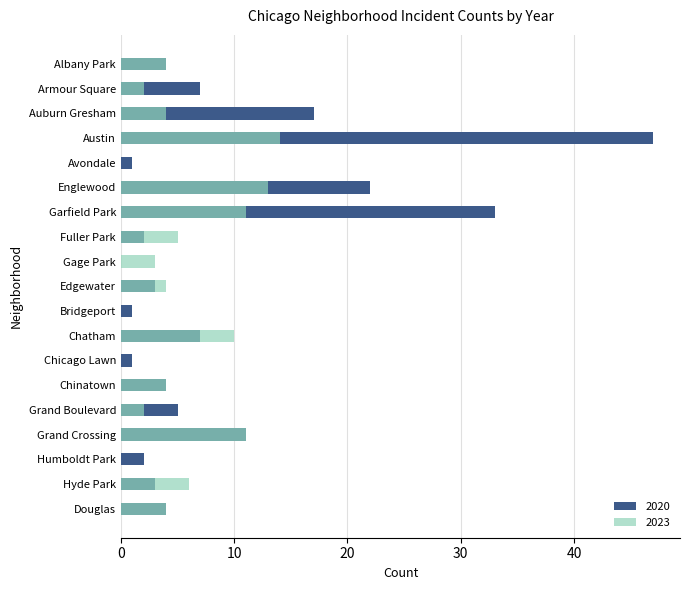

Between Chicago Lawn and Auburn Gresham, which is larger?

Auburn Gresham